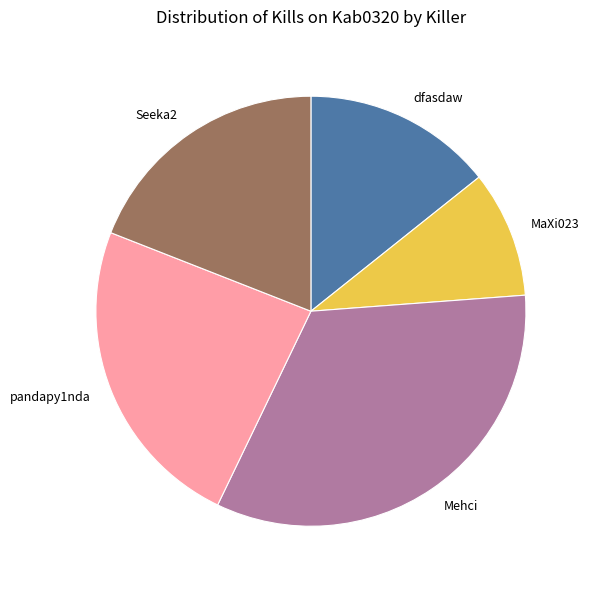

What is the ratio of the value at MaXi023 to the value at Seeka2?

0.5